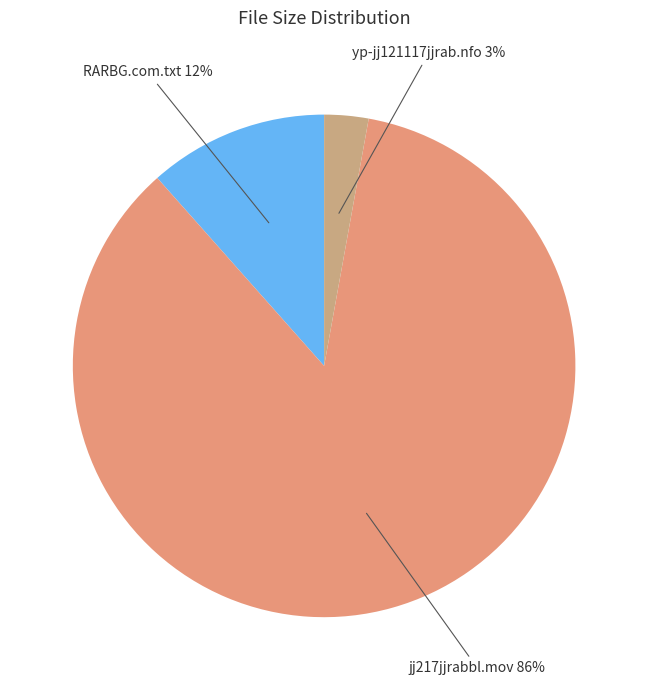

How many segments does this pie chart have?

3